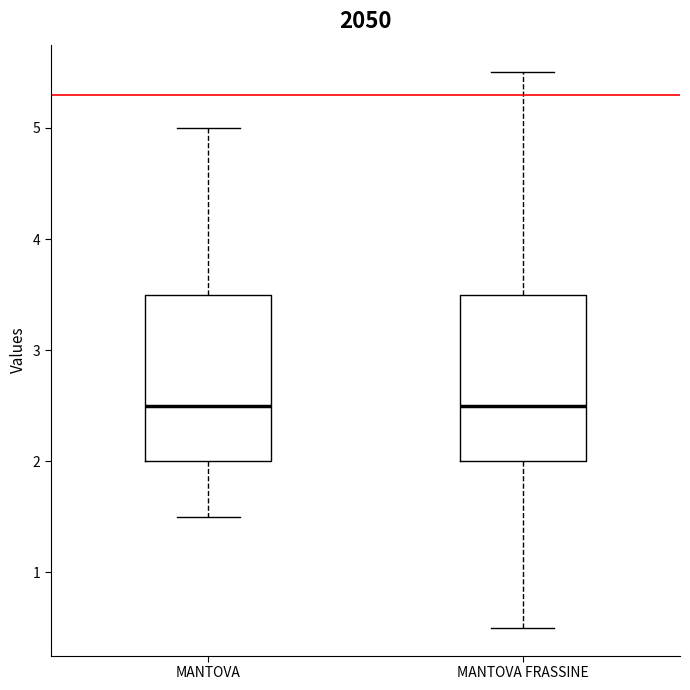

Where does the lower whisker of the box for MANTOVA end on the y-axis? The values are not printed on the chart, so give them approximately, as read against the axis.

1.5